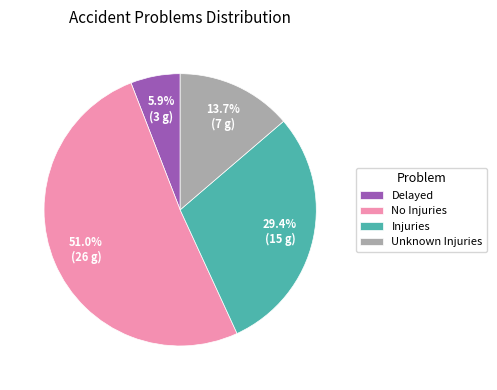

What is the total percentage of Injuries and Unknown Injuries?

43.1%